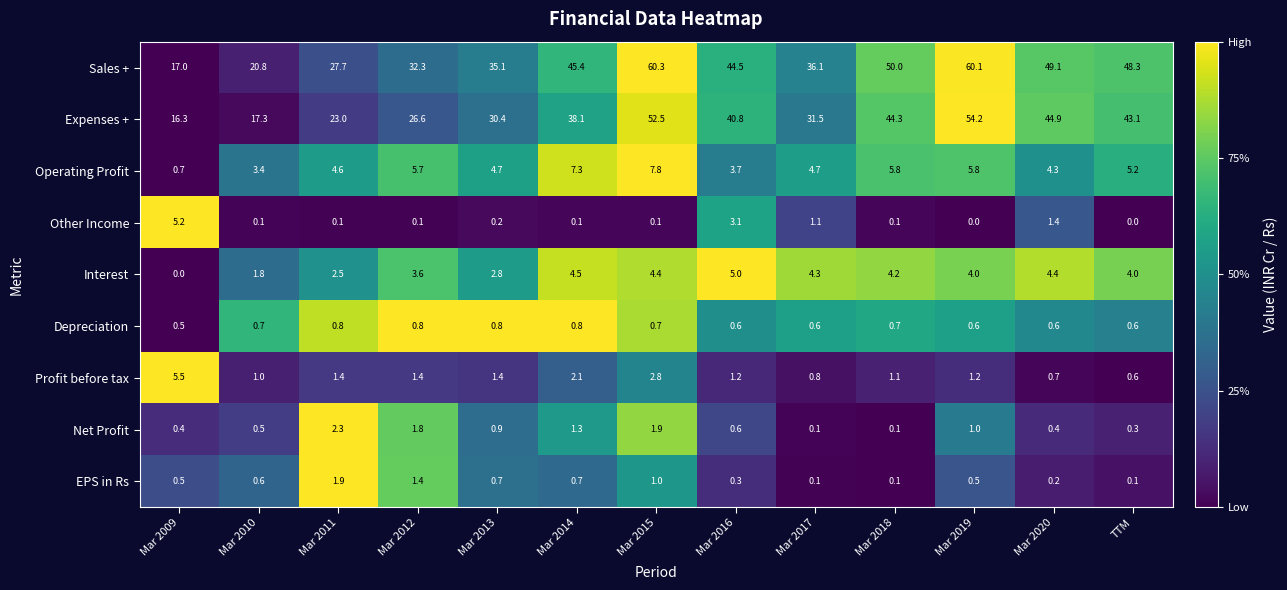

Which series changed the most between Mar 2011 and Mar 2015?

Sales +